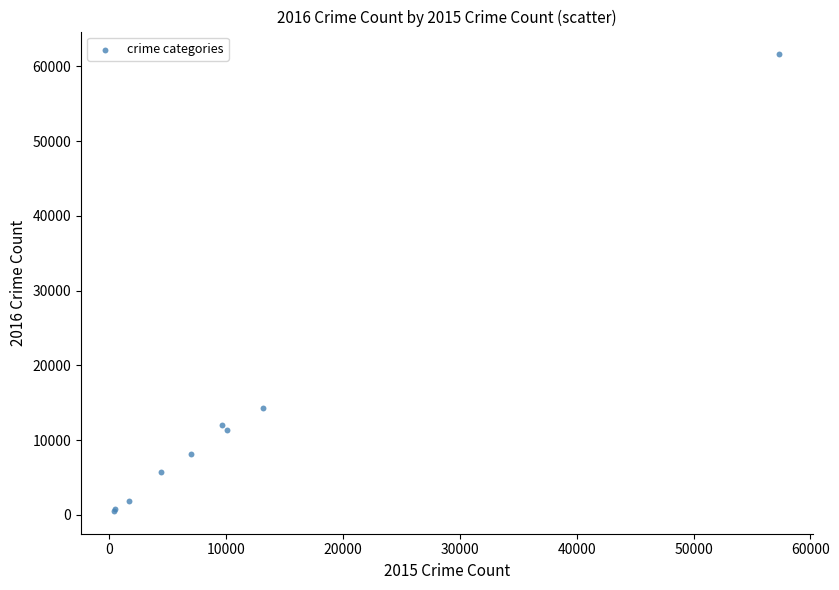

What Y value in the scatter plot is closest to 31066?

14289